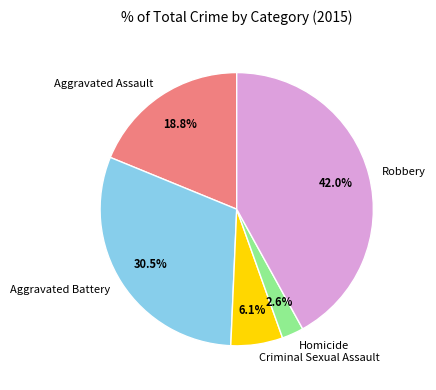

To the nearest percent, what percentage of the pie is Criminal Sexual Assault?

6%